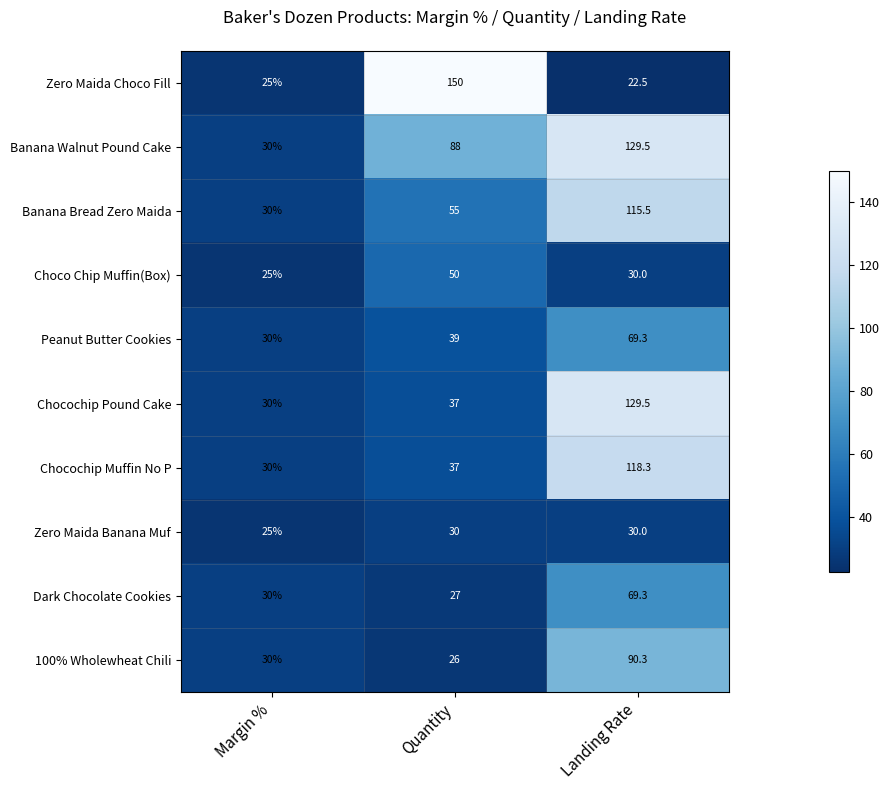

At which label is Zero Maida Banana Muf closest to 27?

Margin %